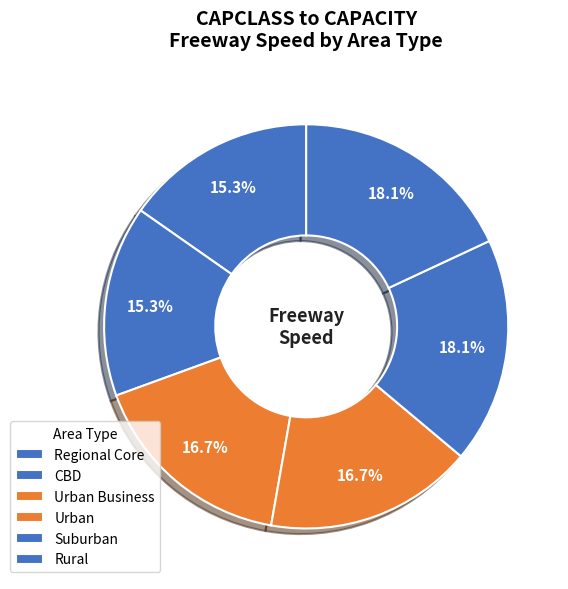

What is the smallest slice in the pie chart?

Regional Core